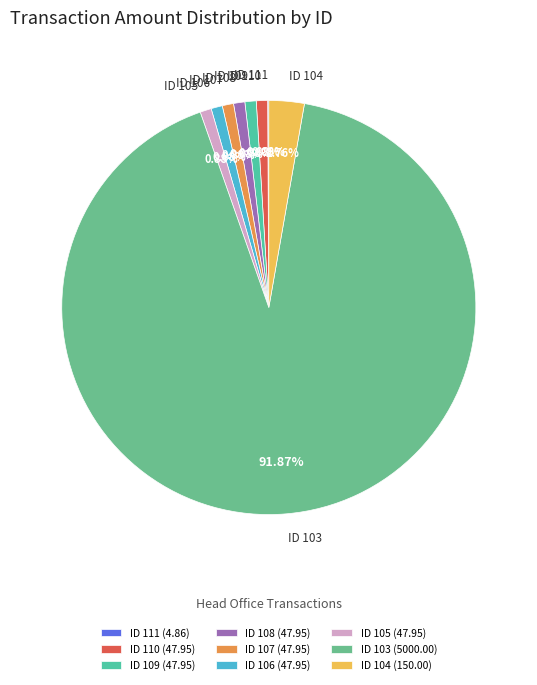

Is ID 109 the majority of the pie?

No